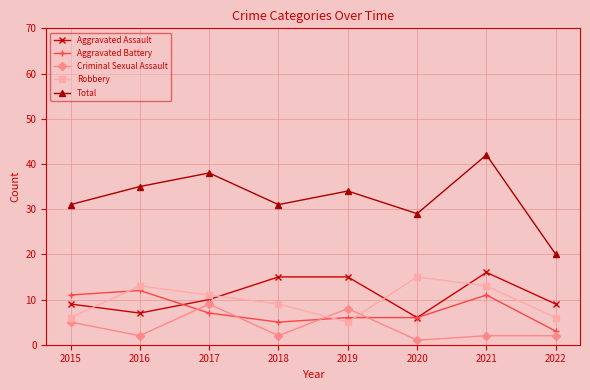

What is the sum of all Total values?

260